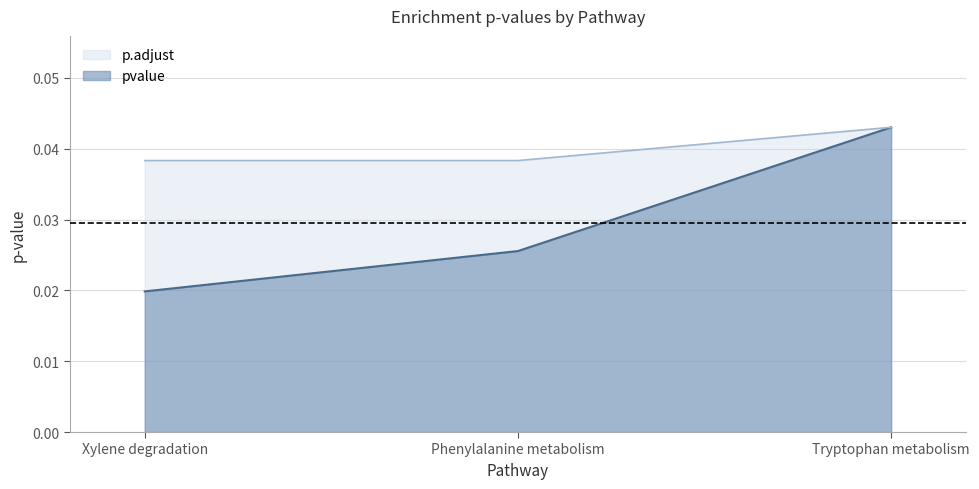

Which category has the highest value in the p.adjust series?

Tryptophan metabolism